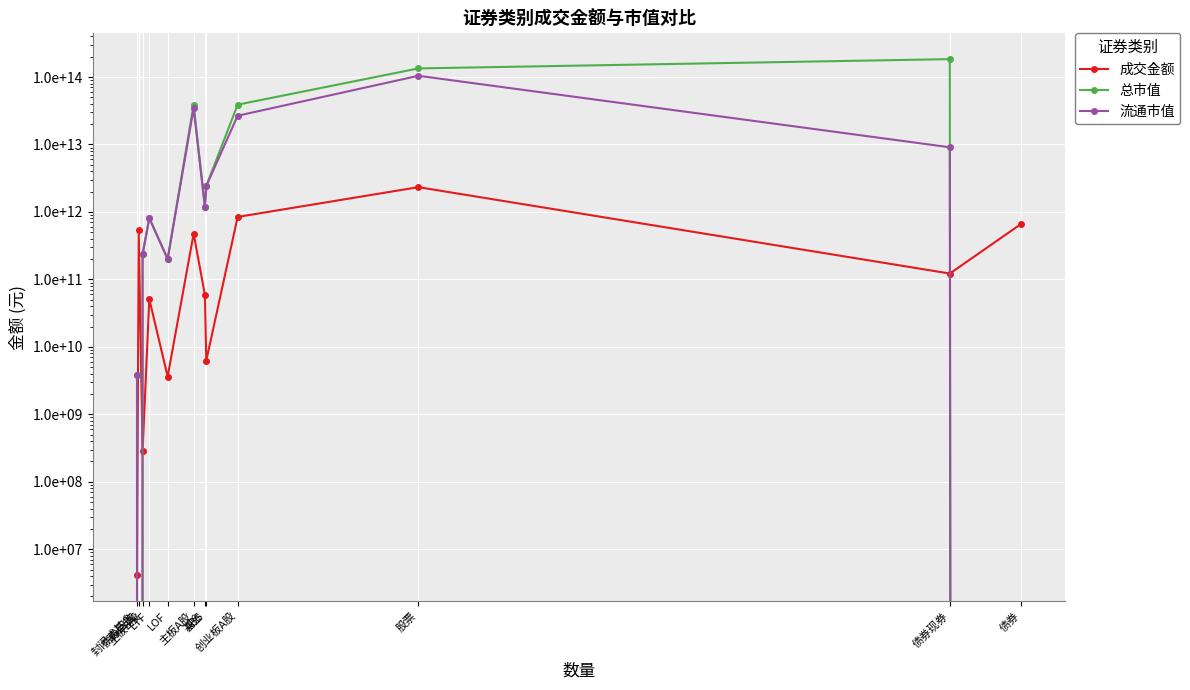

What is the spread (max minus min) of values at 债券现券?

184103103894067.8